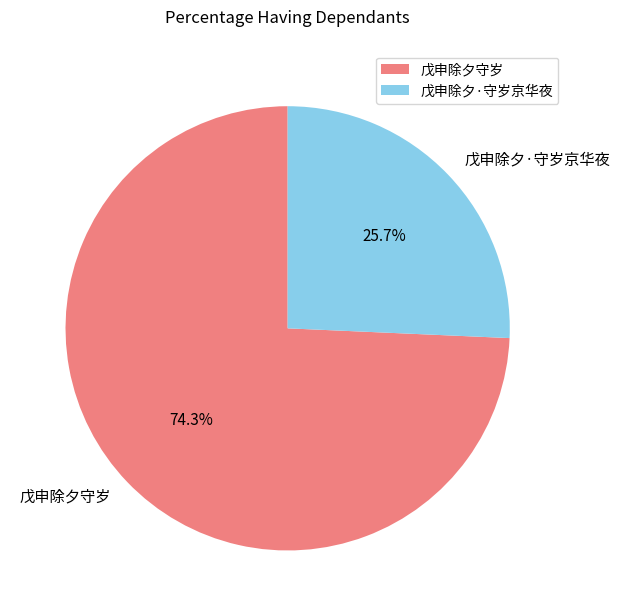

True or false: 戊申除夕·守岁京华夜 accounts for 26% of the total.

True